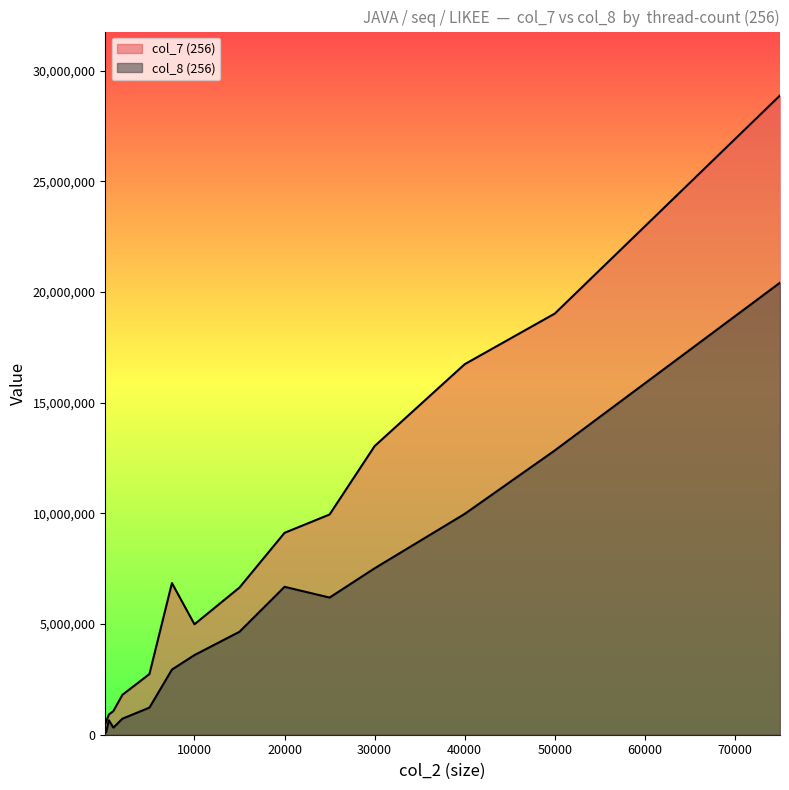

What is the spread (max minus min) of values at 30000?

5521213